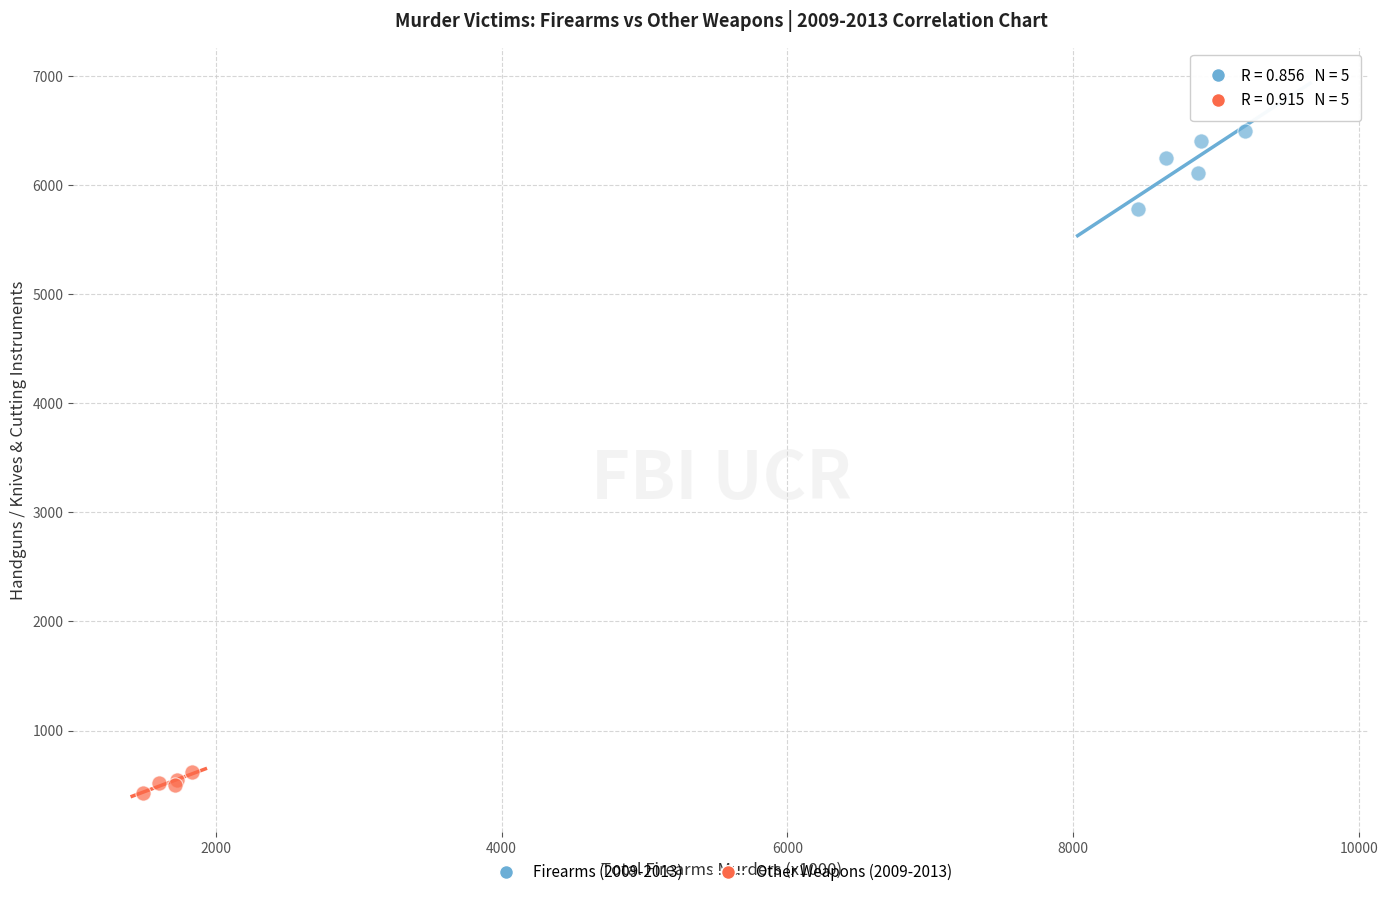

Which series contains the highest Y value?

Firearms (2009-2013)